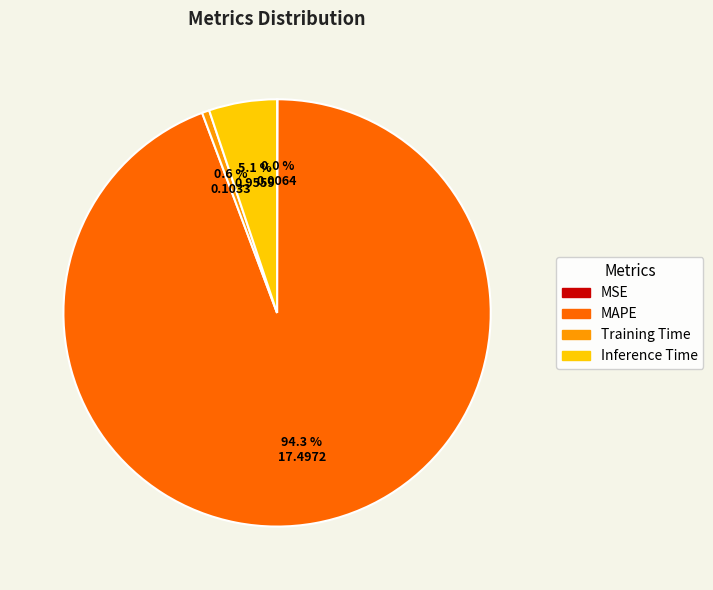

Is it true that Training Time is 11% of the pie?

False